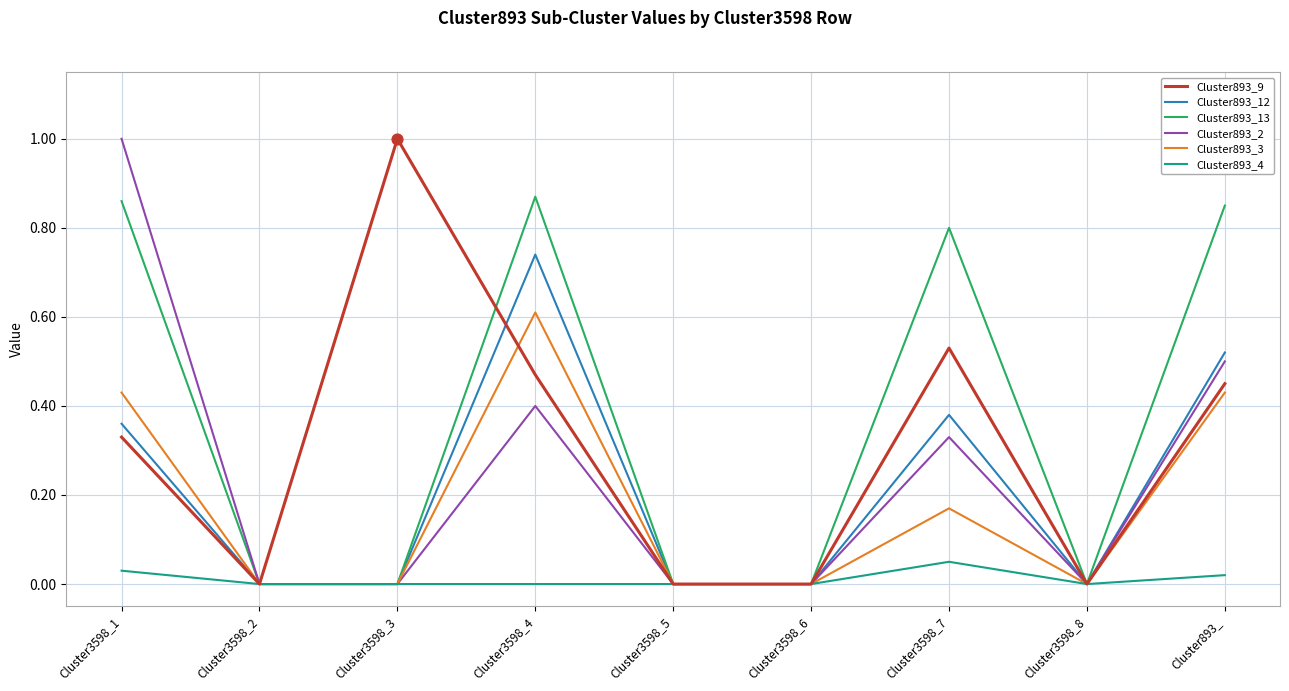

Which series has the largest total across all categories?

Cluster893_13